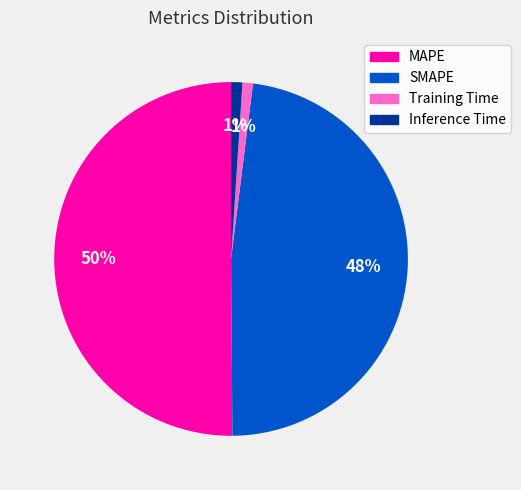

Combined, do SMAPE and MAPE account for over 50%?

Yes